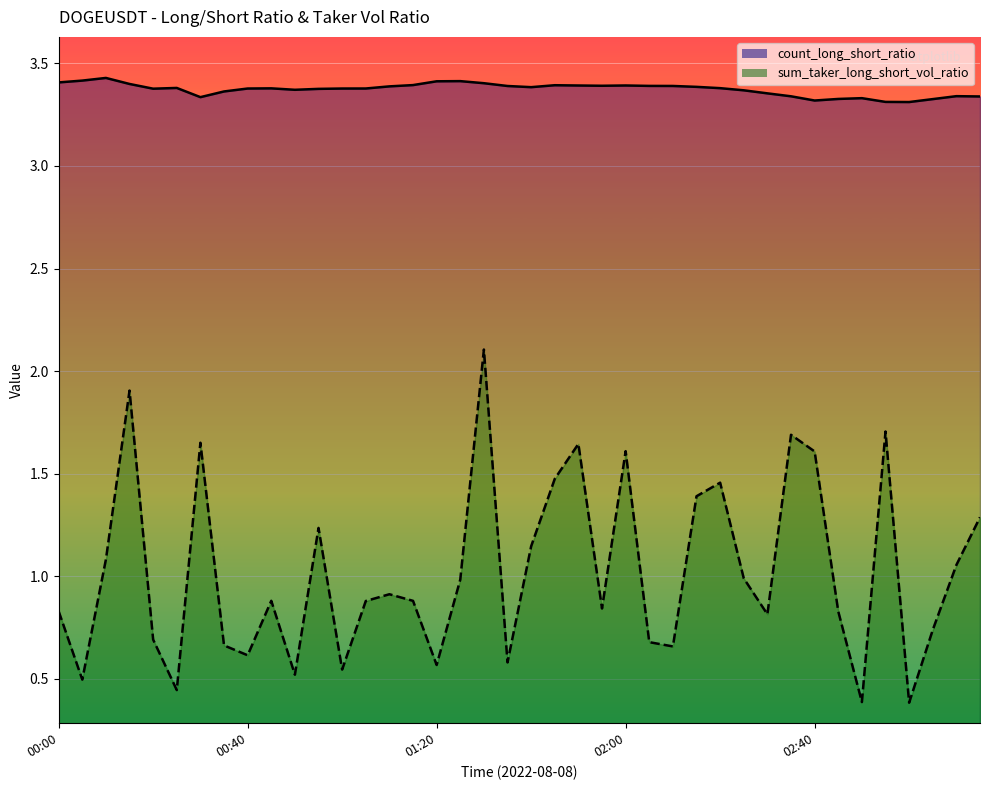

What is the approximate value of count_long_short_ratio at 02:25?

3.4